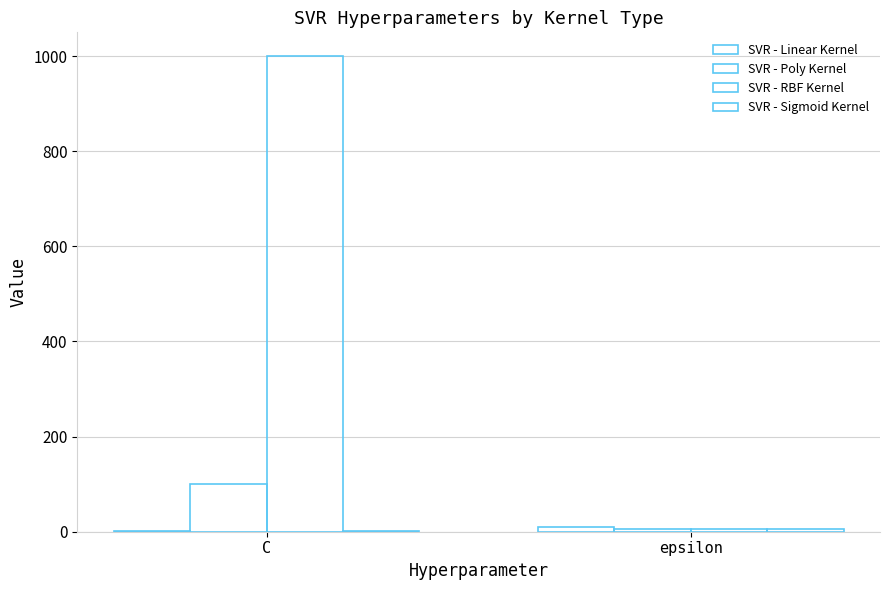

Rank the series at epsilon from highest to lowest value.

SVR - Linear Kernel, SVR - Poly Kernel, SVR - RBF Kernel, SVR - Sigmoid Kernel